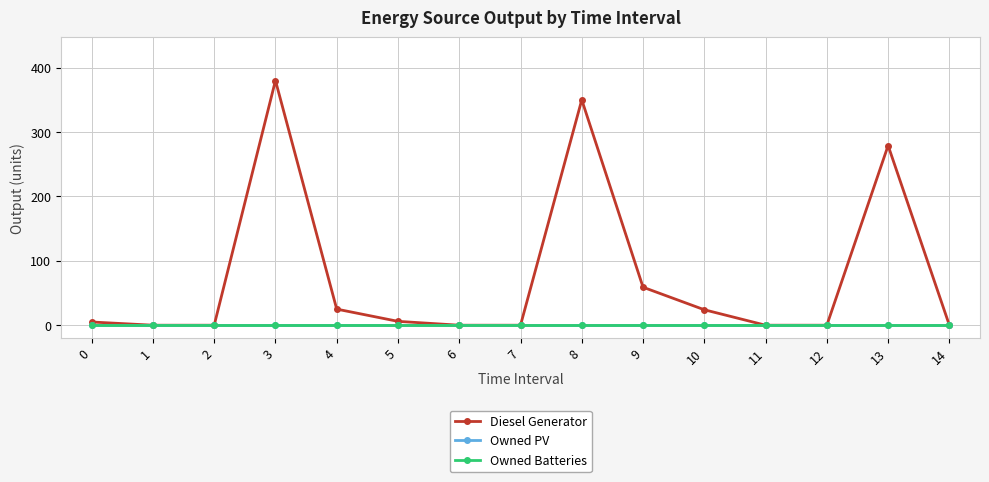

Does the chart have visible grid lines?

Yes